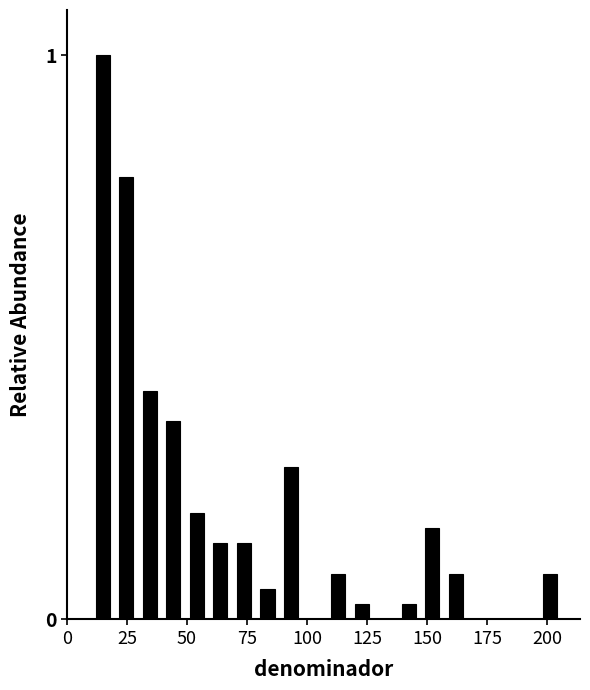

Read against the x-axis, roughly where is the centre of the tallest bar?

15